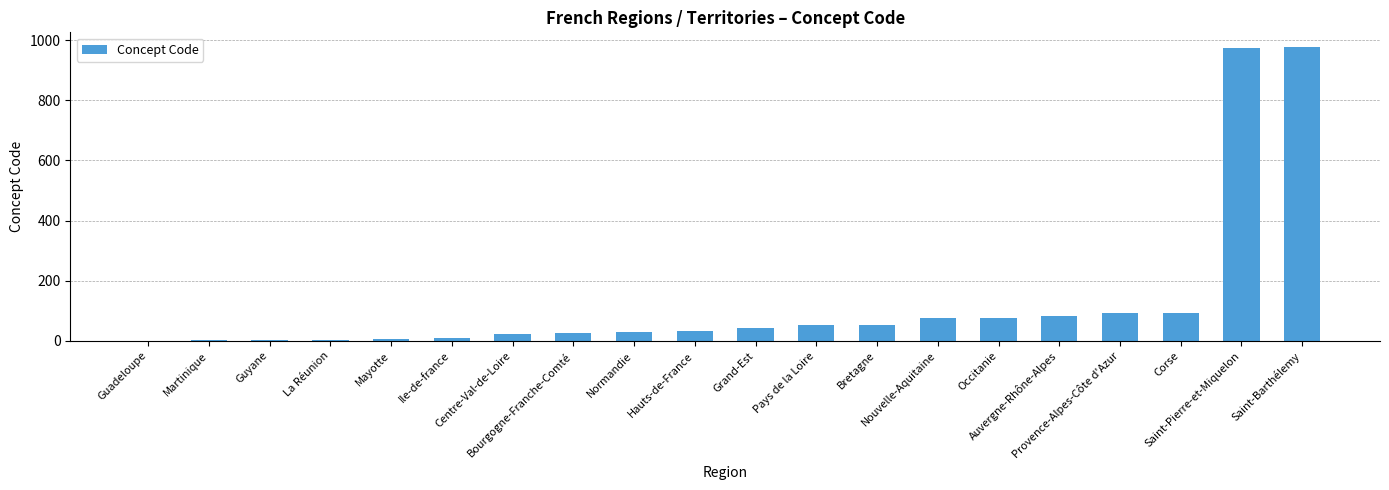

Which has a higher value, Martinique or Nouvelle-Aquitaine?

Nouvelle-Aquitaine